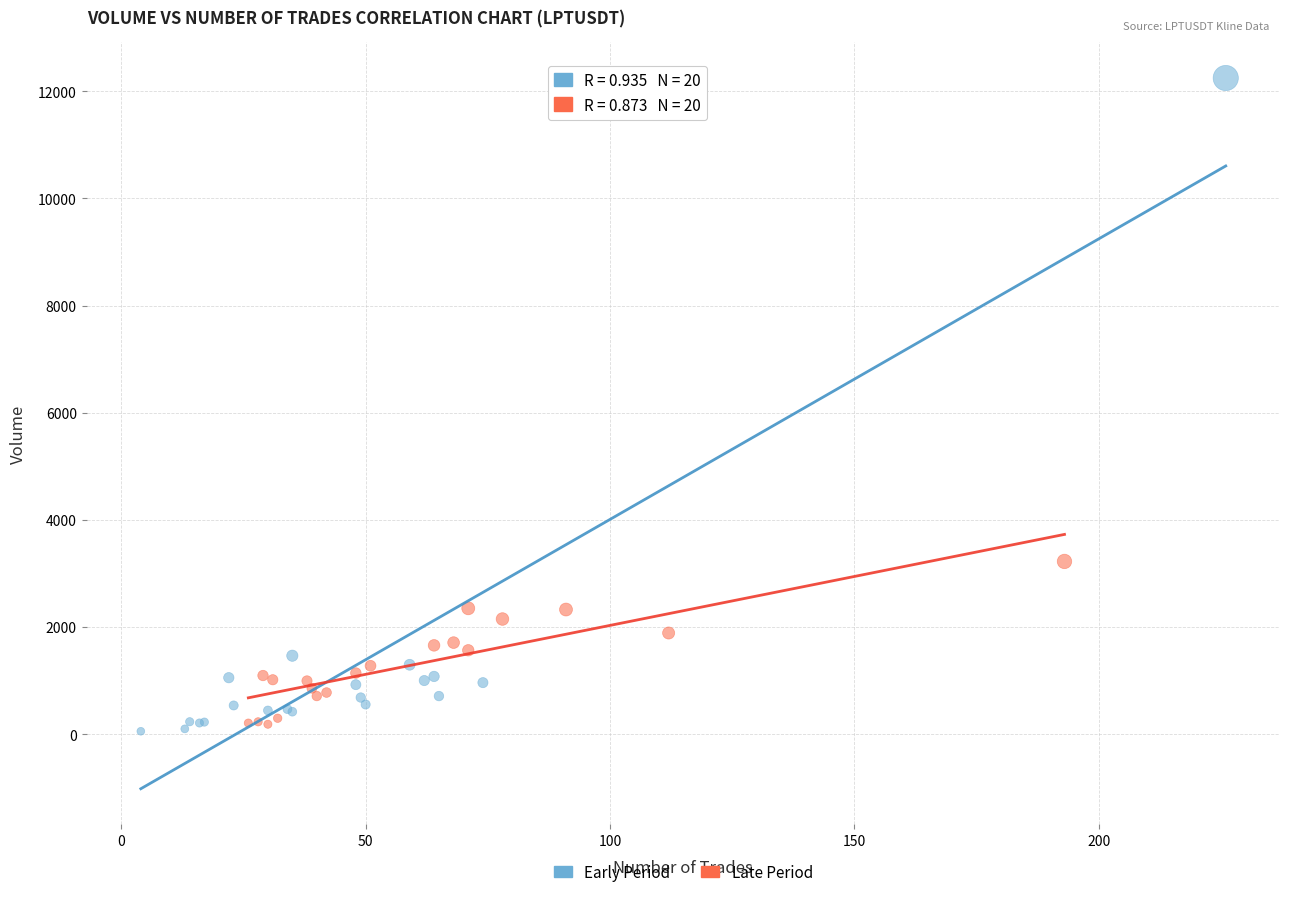

Which series has the widest spread of Y values?

Early Period